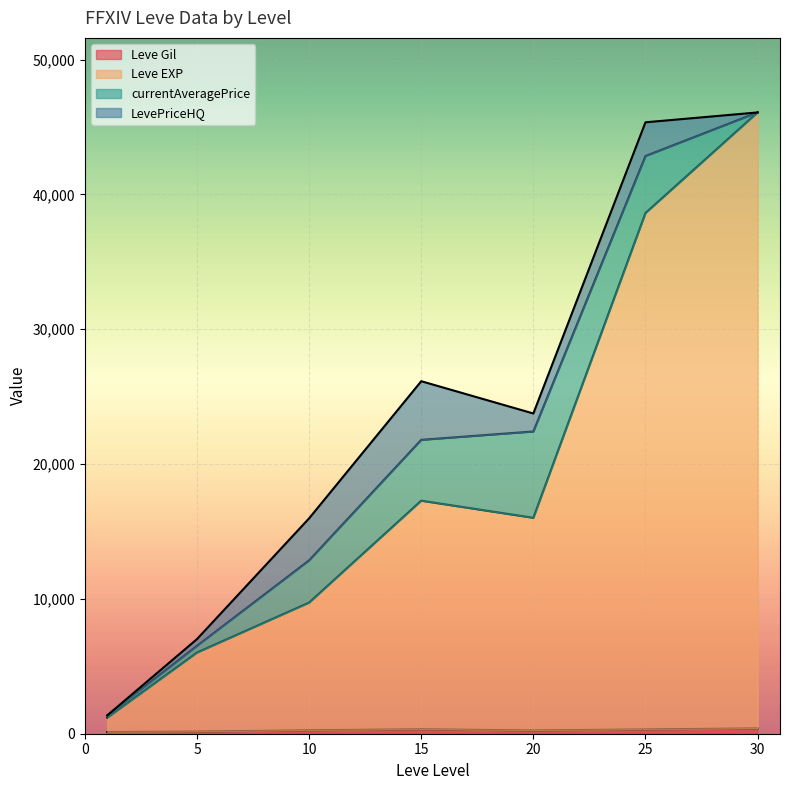

True or false: Leve EXP has more than 1 points higher than both neighbors.

True